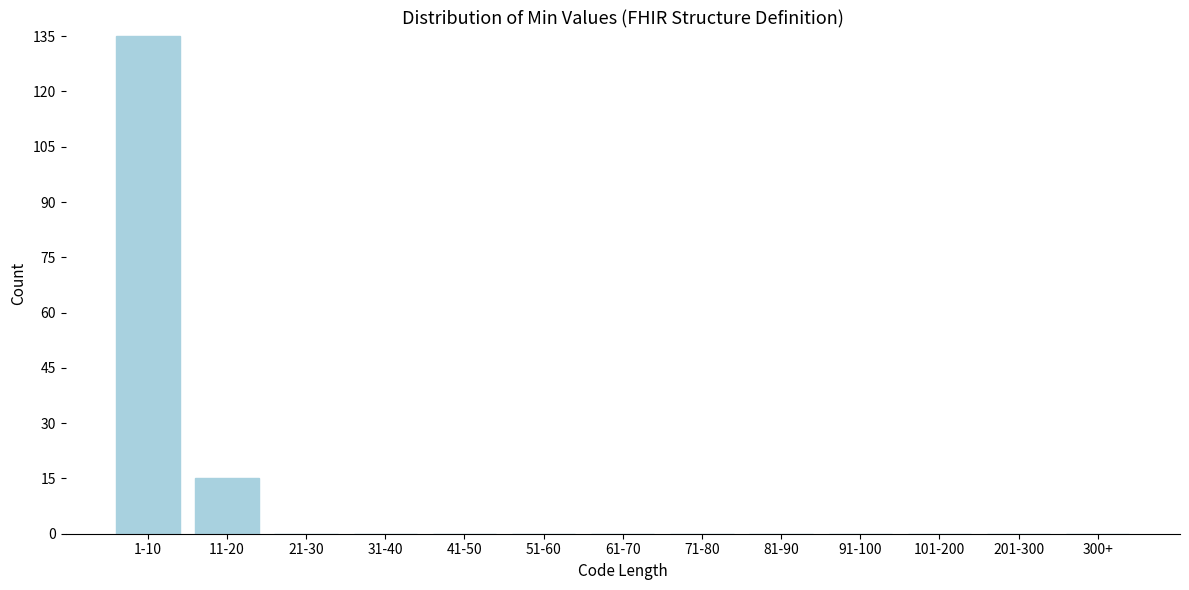

Reading right to left, extract all data points from this chart.

300+=0	201-300=0	101-200=0	91-100=0	81-90=0	71-80=0	61-70=0	51-60=0	41-50=0	31-40=0	21-30=0	11-20=15	1-10=135